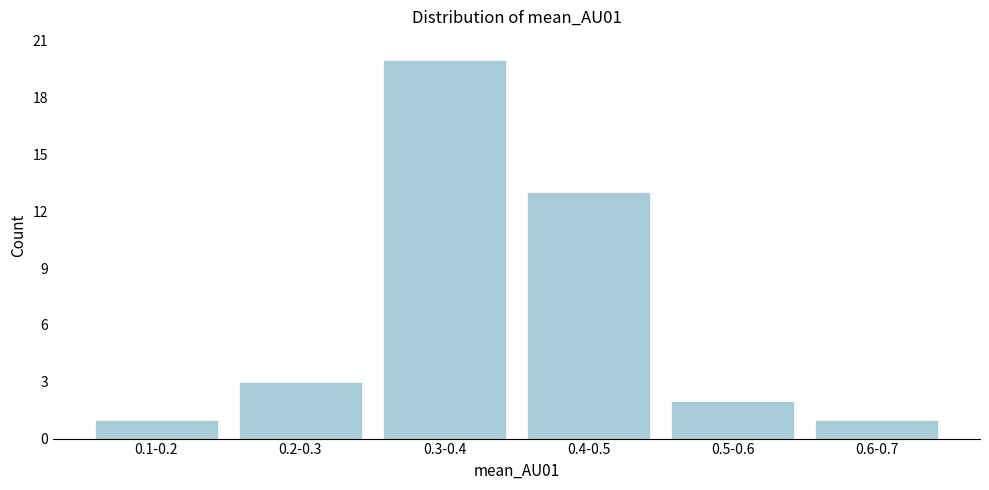

Reading right to left, extract all data points from this chart.

1	2	13	20	3	1